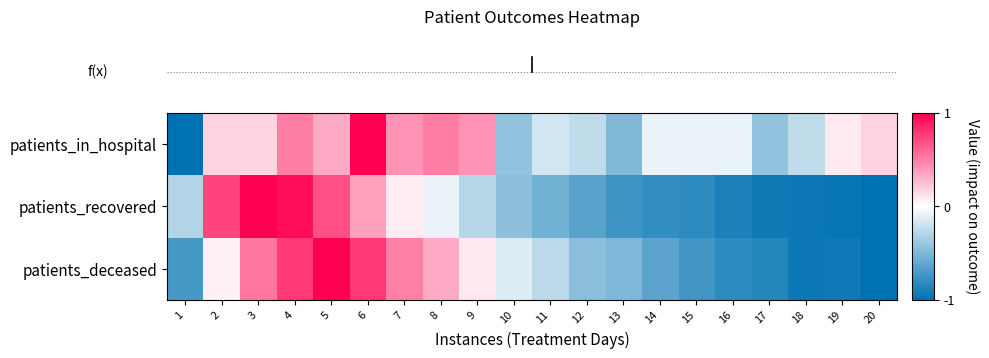

How many series are shown in this chart?

3